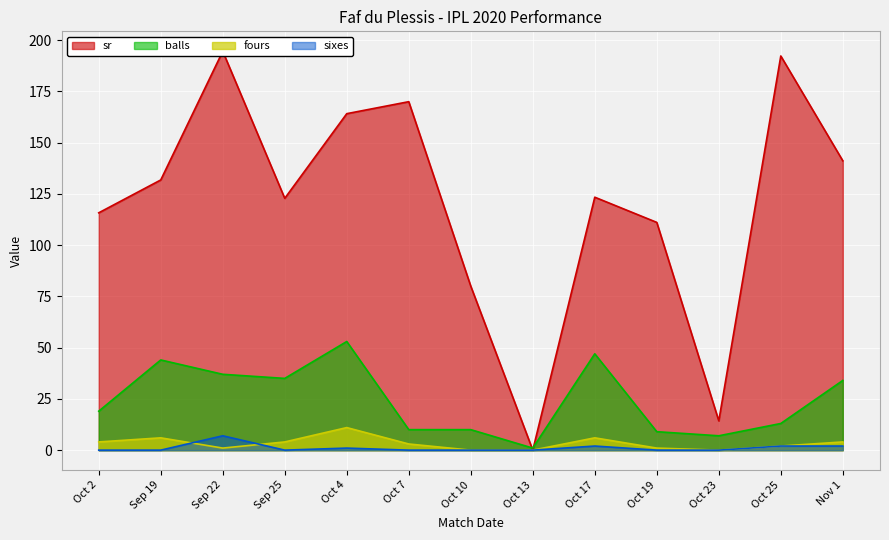

The value of sr at Oct 2 is 115.8. True or false?

True